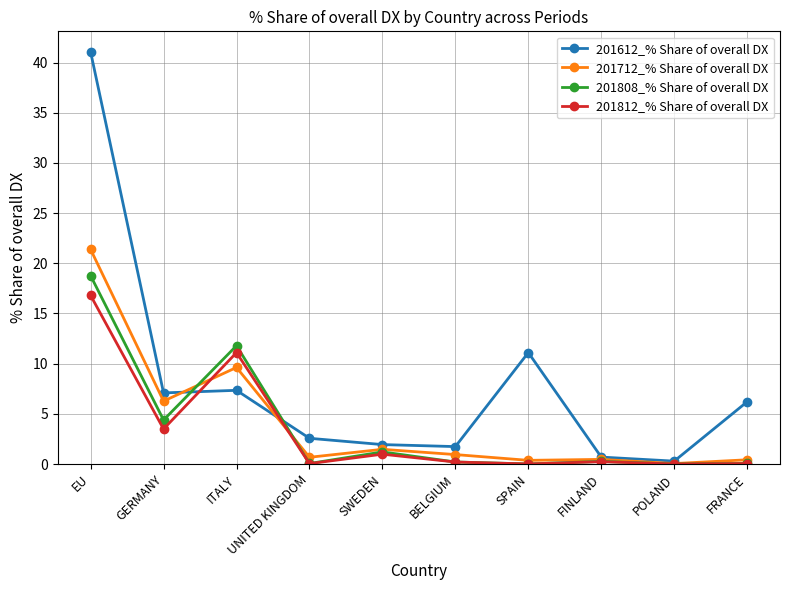

Which category has the highest value across all series?

EU